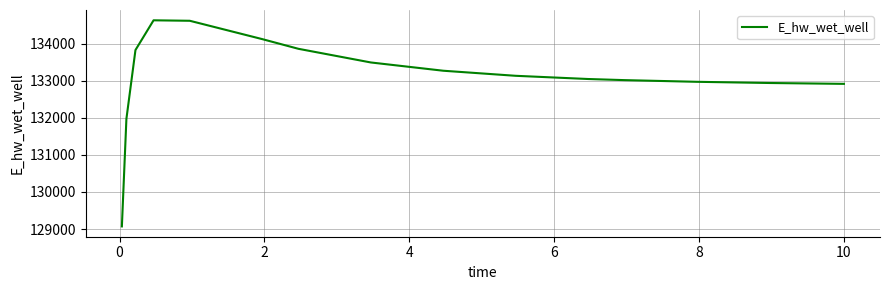

What is the difference between the maximum and minimum values?

5557.8